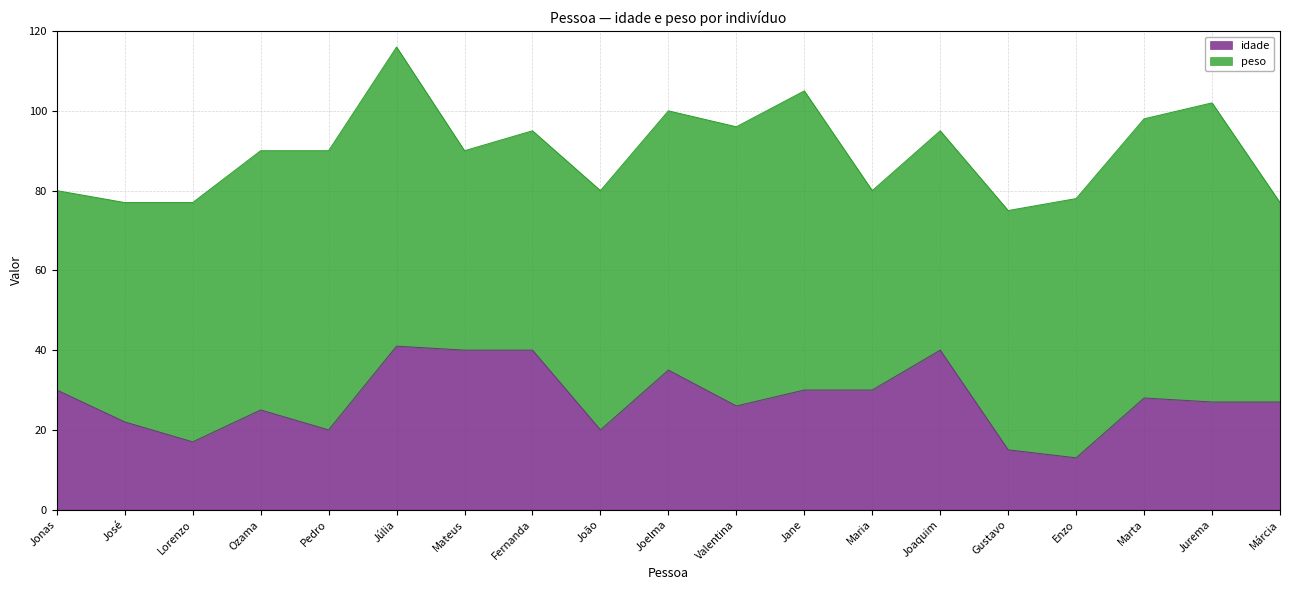

What is the label of the 3rd point from the right?

Marta